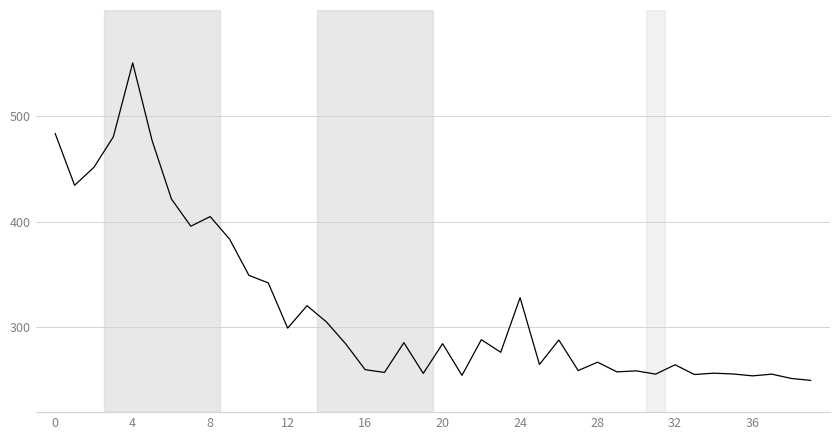

What is the smallest value displayed?

250.0